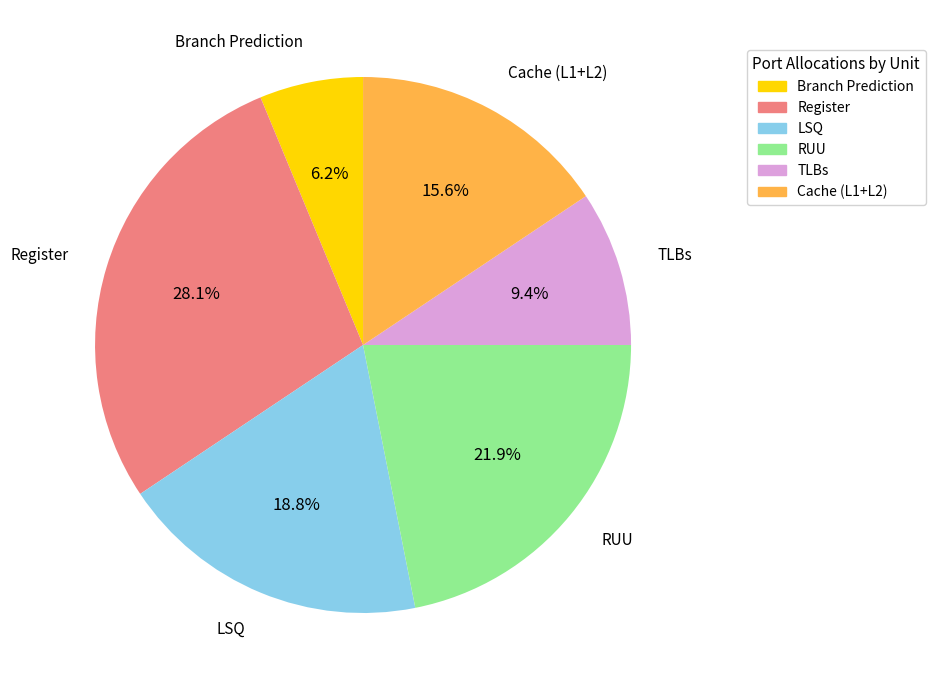

Rank the categories by value from lowest to highest.

Branch Prediction, TLBs, Cache (L1+L2), LSQ, RUU, Register